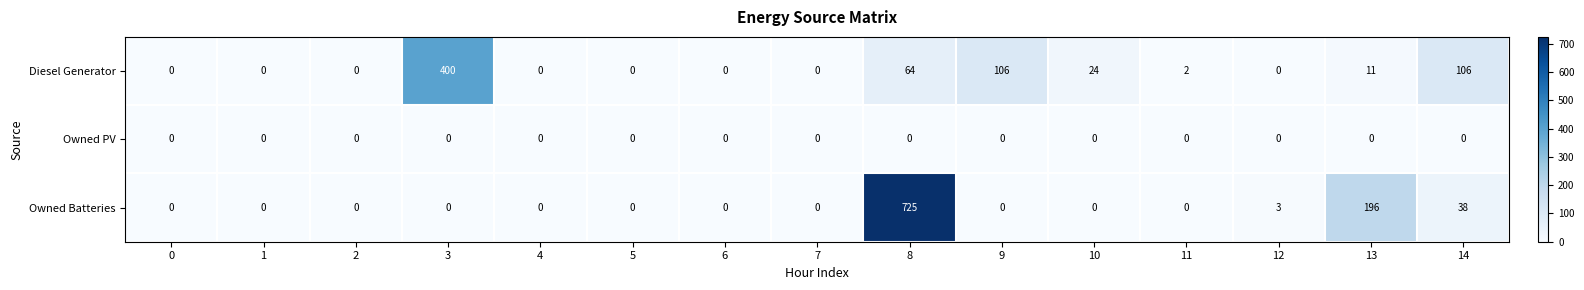

Count the number of data series in this chart.

3